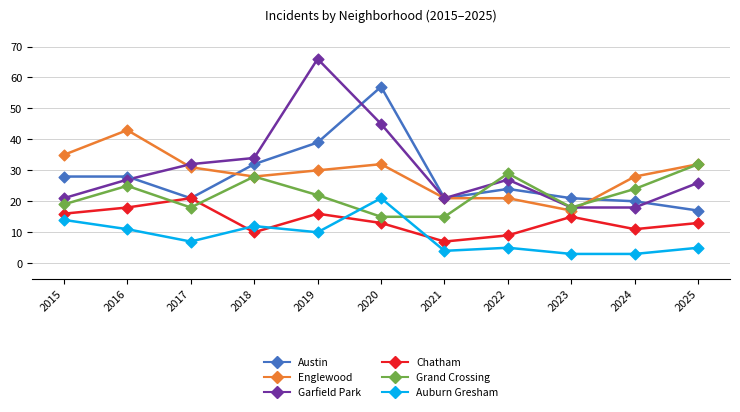

Which series changed the most between 2017 and 2020?

Austin